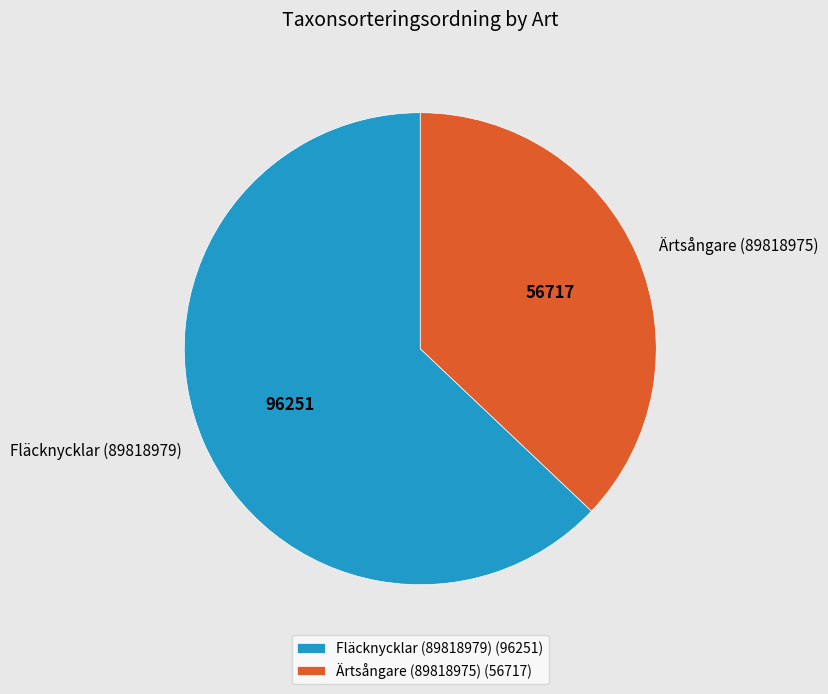

What is the smallest slice in the pie chart?

Ärtsångare (89818975)